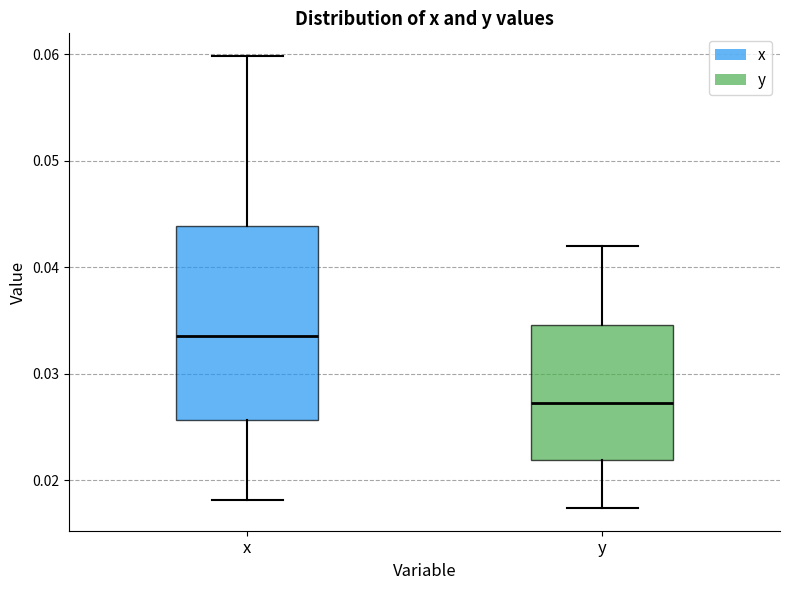

Which box is the tallest, from its lower edge to its upper edge?

x